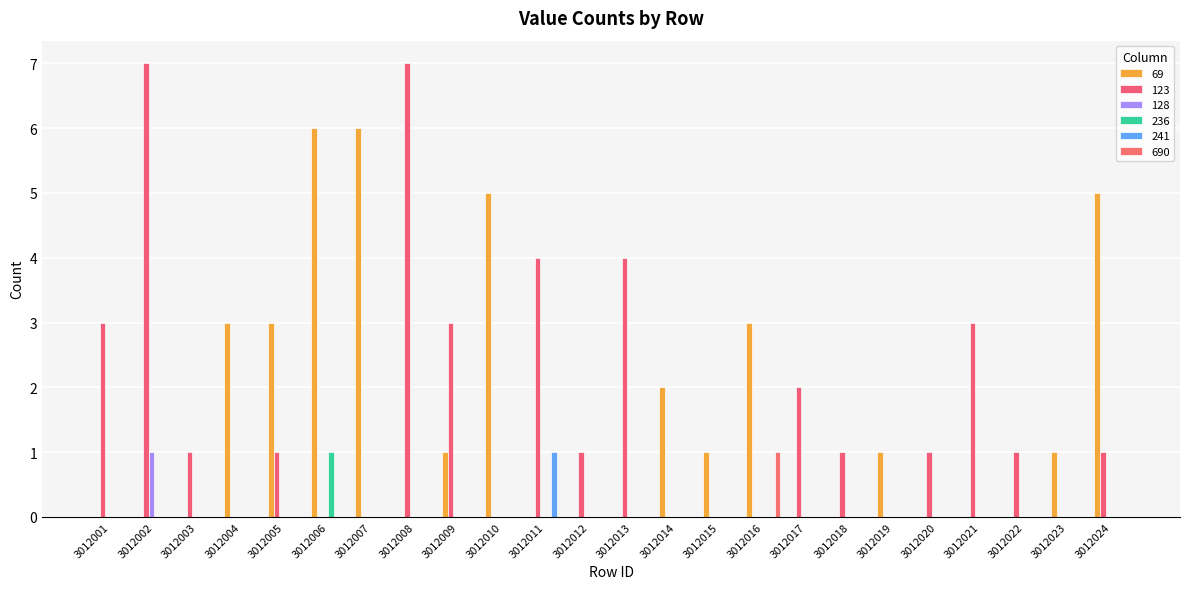

How many groups of bars are there?

24